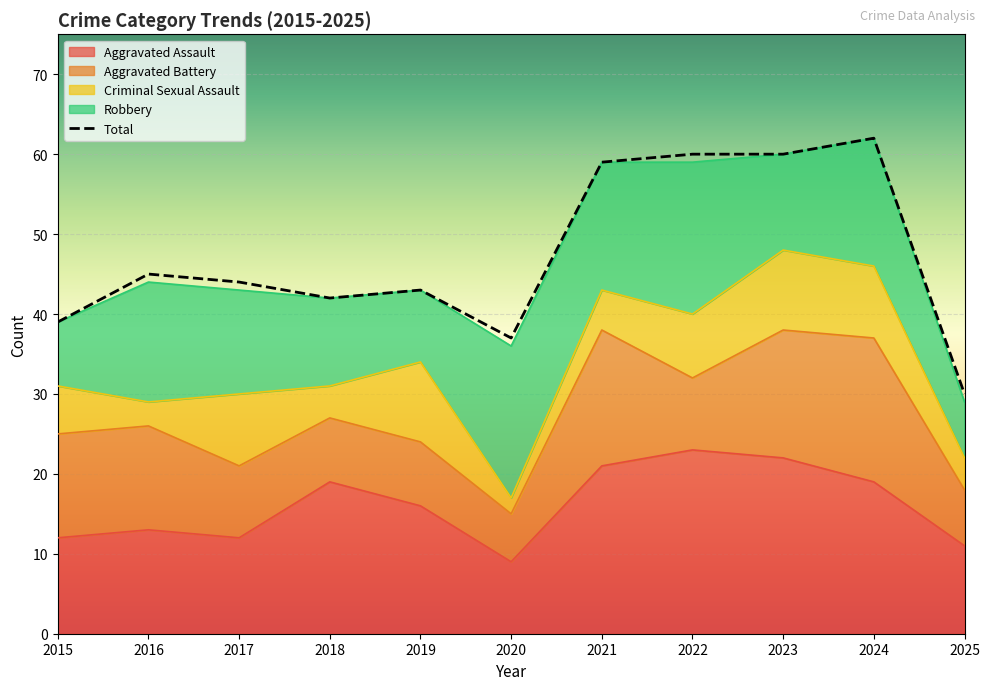

Which series has the largest range (max minus min)?

Total